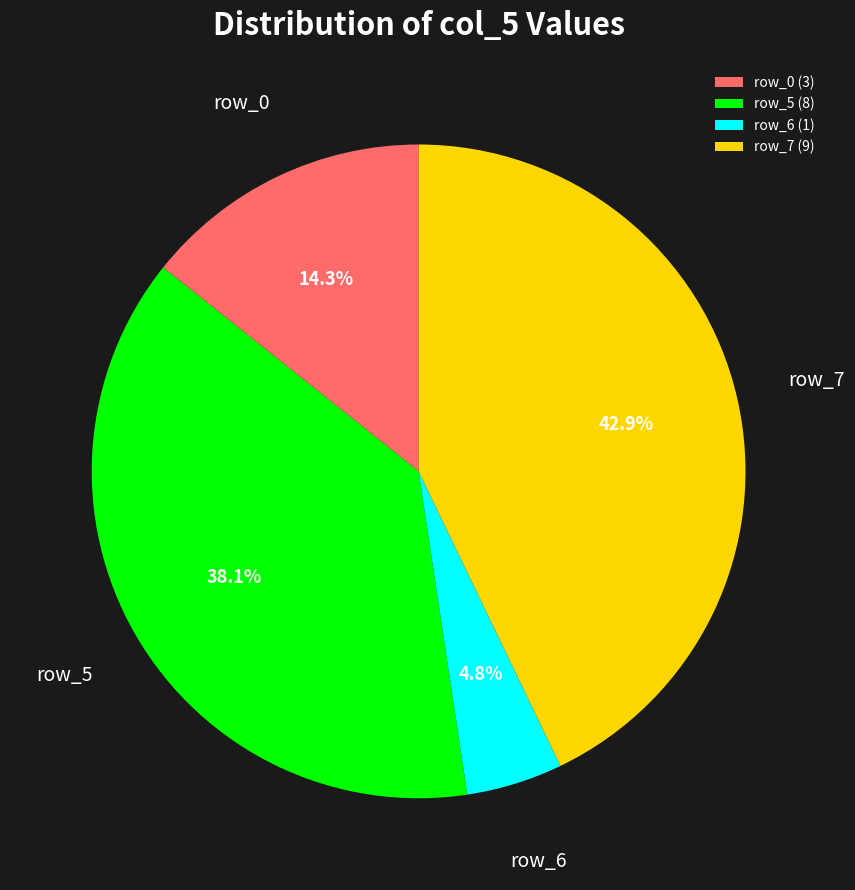

What is the largest slice in the pie chart?

row_7 (9)